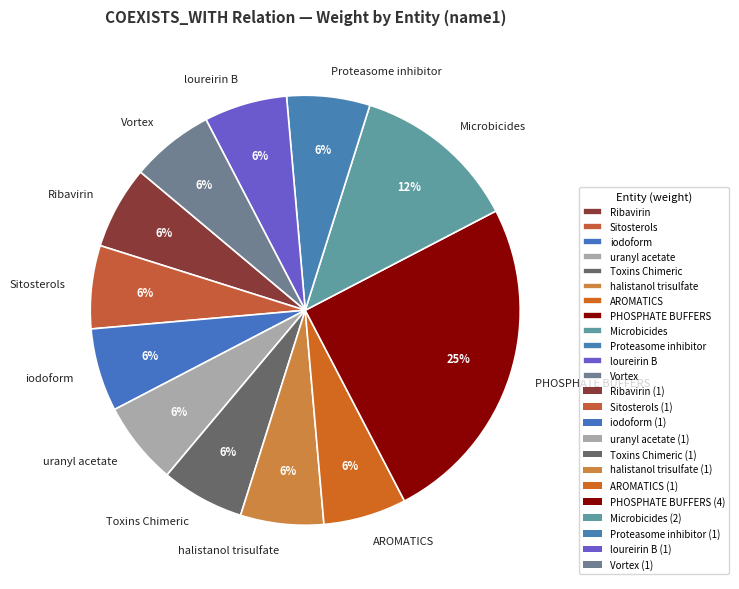

Combined, do iodoform and uranyl acetate account for over 50%?

No